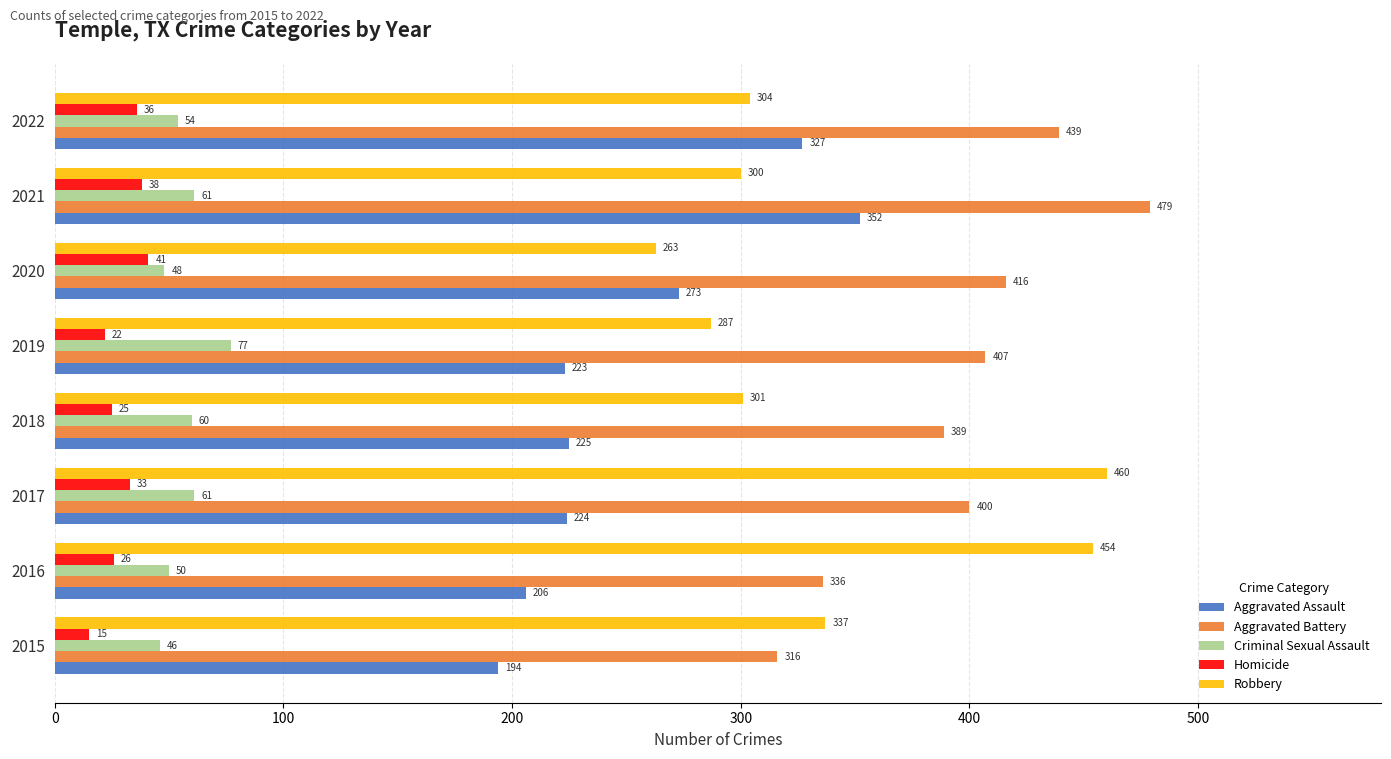

What is the total value across all series at 2016?

1072